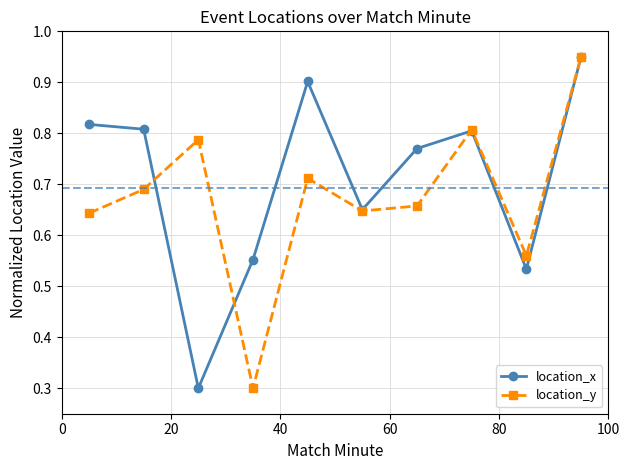

How many interior local peaks does the location_y series have?

3